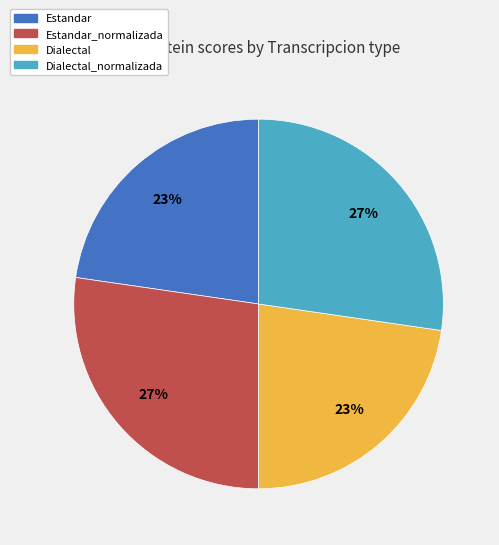

To the nearest percent, what is the average slice percentage?

25%